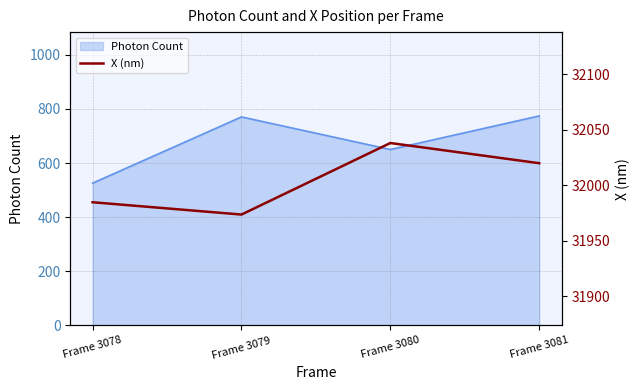

At which label does Photon Count reach its minimum?

Frame 3078